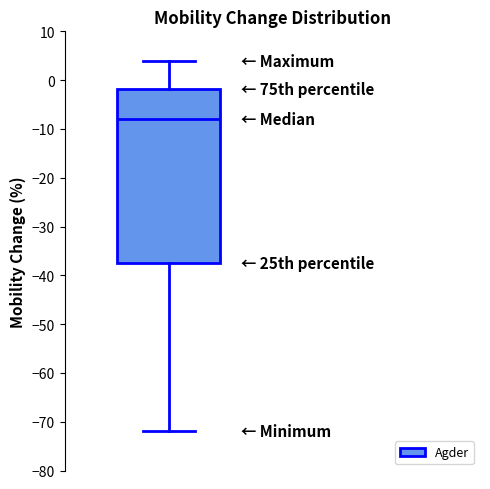

Where is the upper edge of the box on the y-axis? The values are not printed on the chart, so give them approximately, as read against the axis.

-2